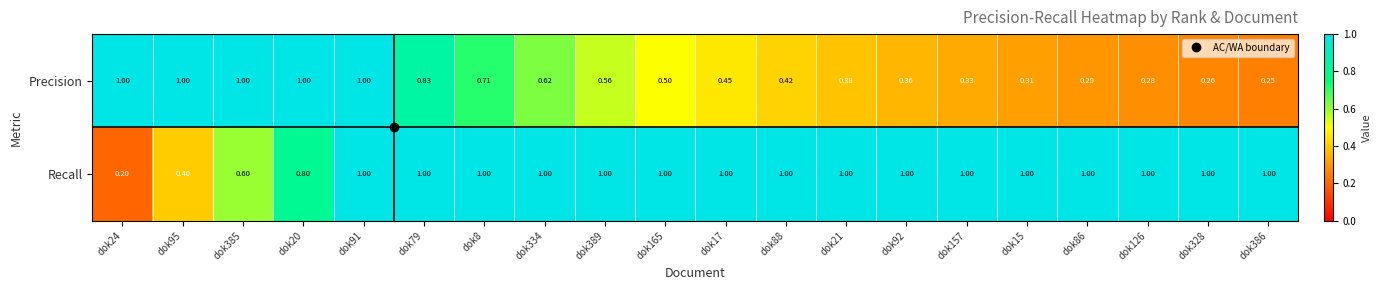

Between dok334 and dok17, which series saw the biggest shift?

Precision